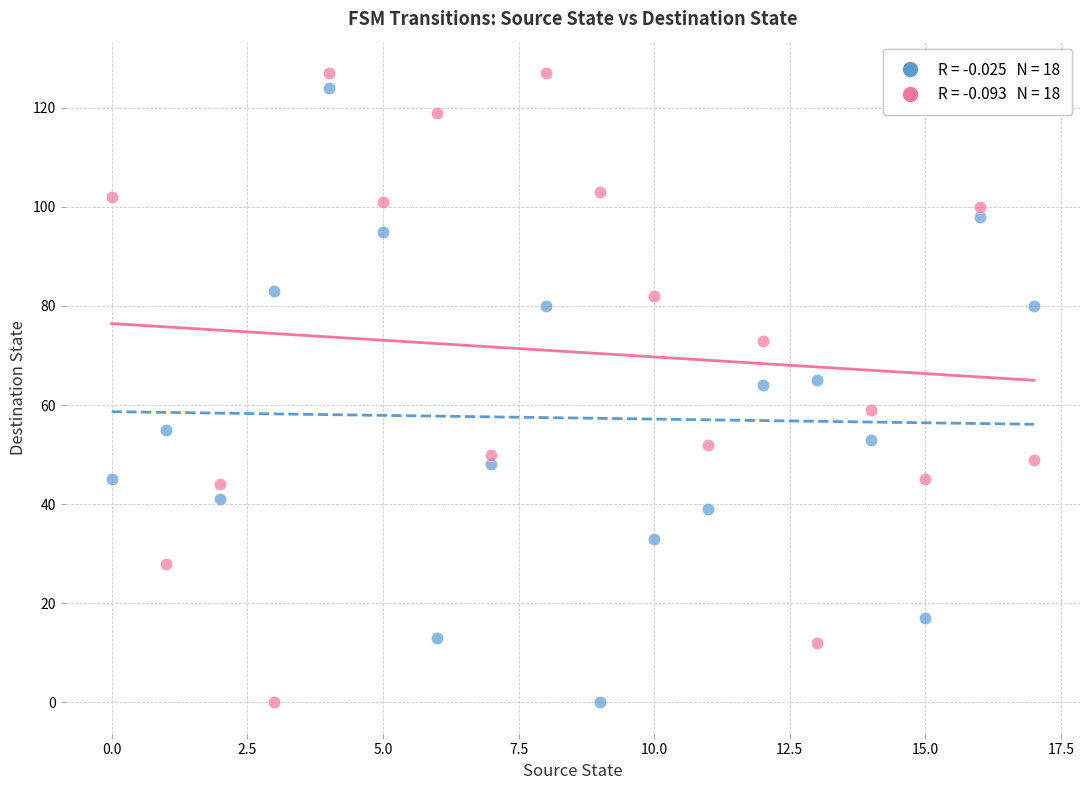

Across all data points, what is the range of Y values (max minus min)?

127